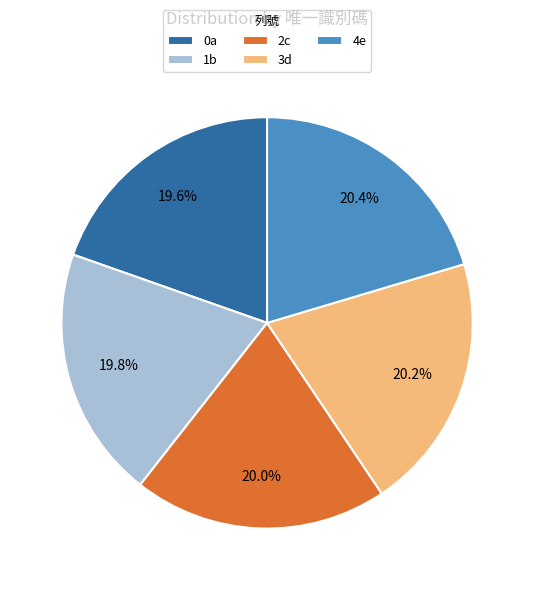

Is there any slice that represents more than half of the pie?

No